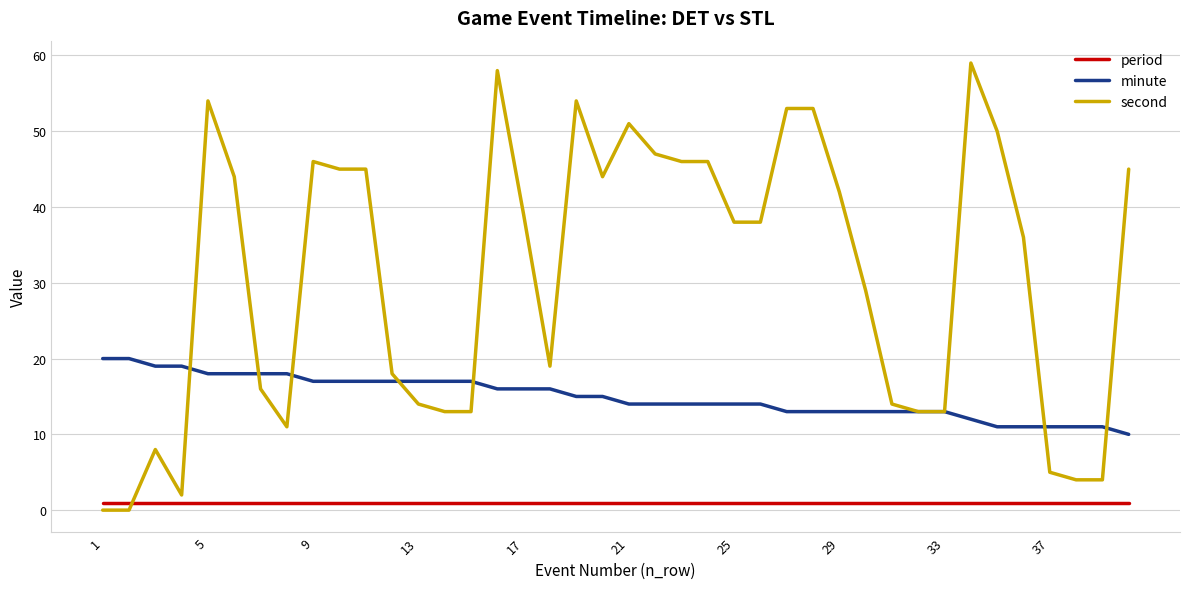

Rank the series by their average value, from lowest to highest.

period, minute, second